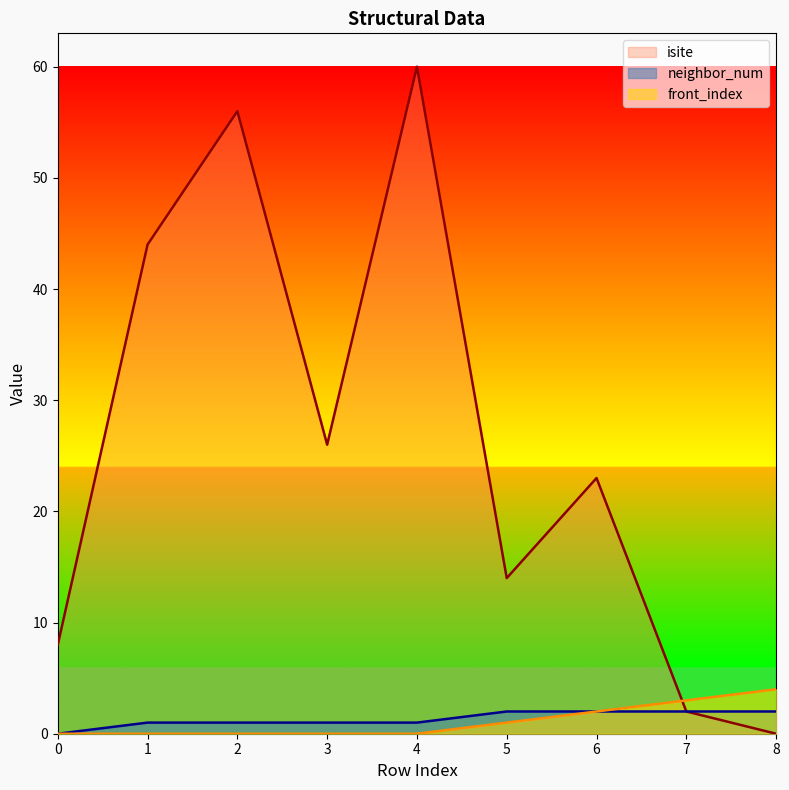

Count the neighbor_num values in the range 1 to 2.

8